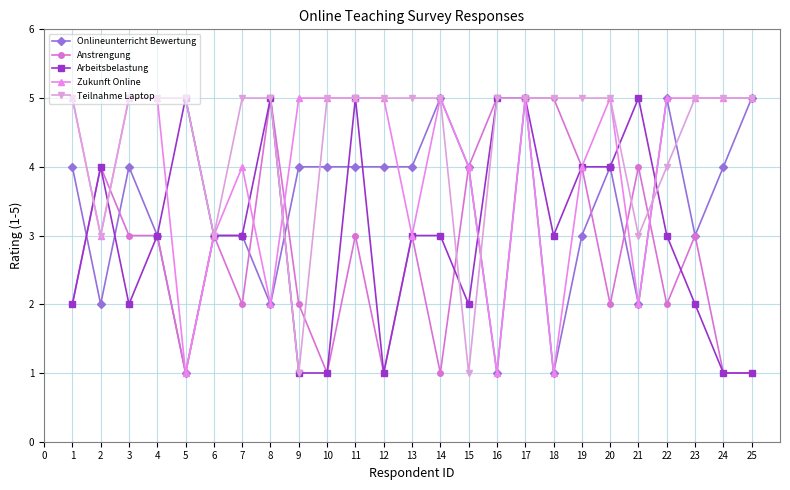

List the series in order of their overall mean, highest first.

Teilnahme Laptop, Zukunft Online, Onlineunterricht Bewertung, Arbeitsbelastung, Anstrengung